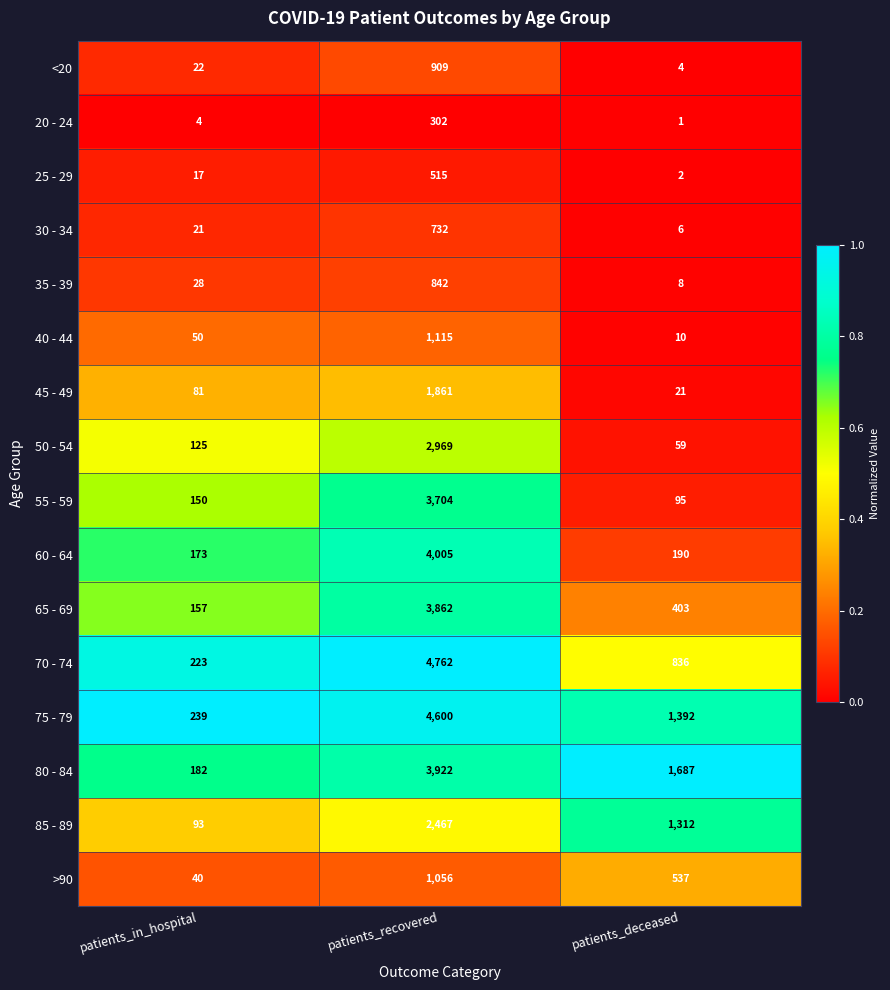

The value of 50 - 54 at patients_deceased is 40. True or false?

False